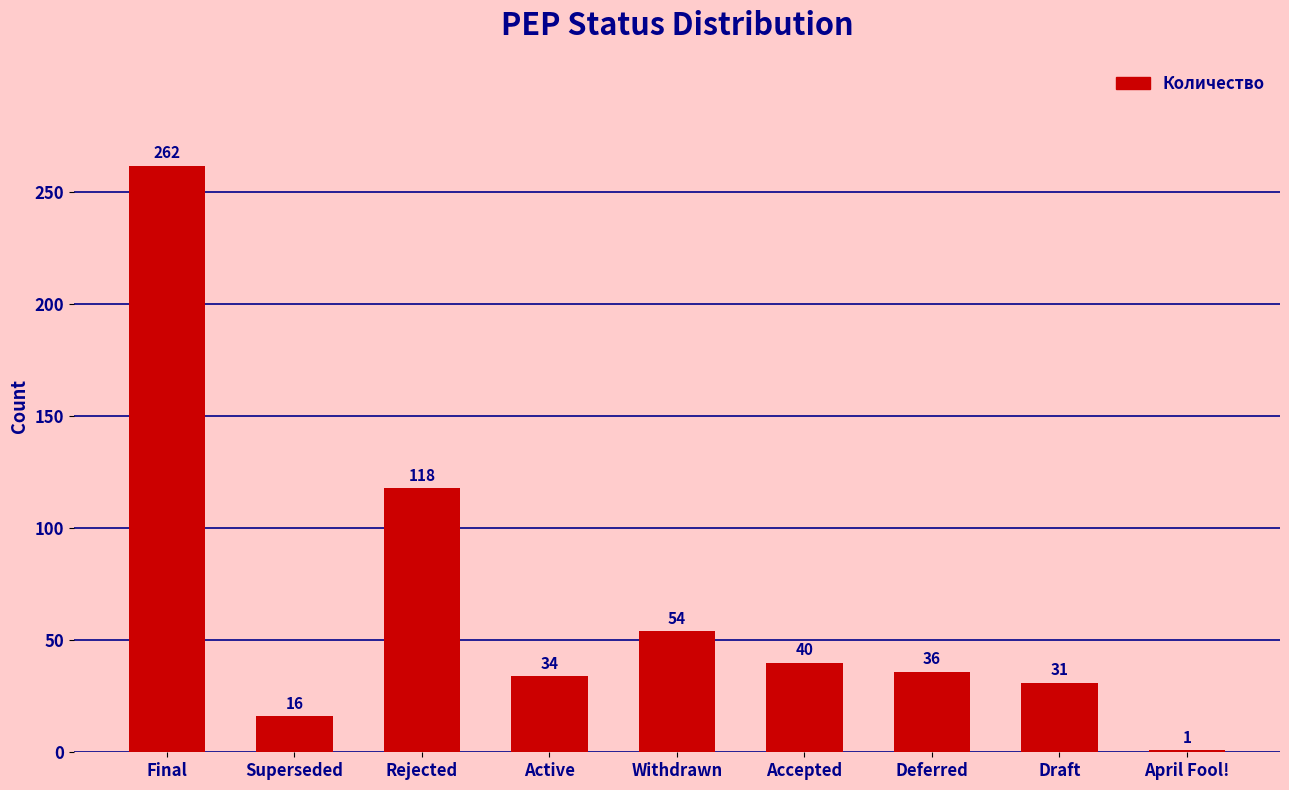

Which has a higher value, Accepted or Rejected?

Rejected